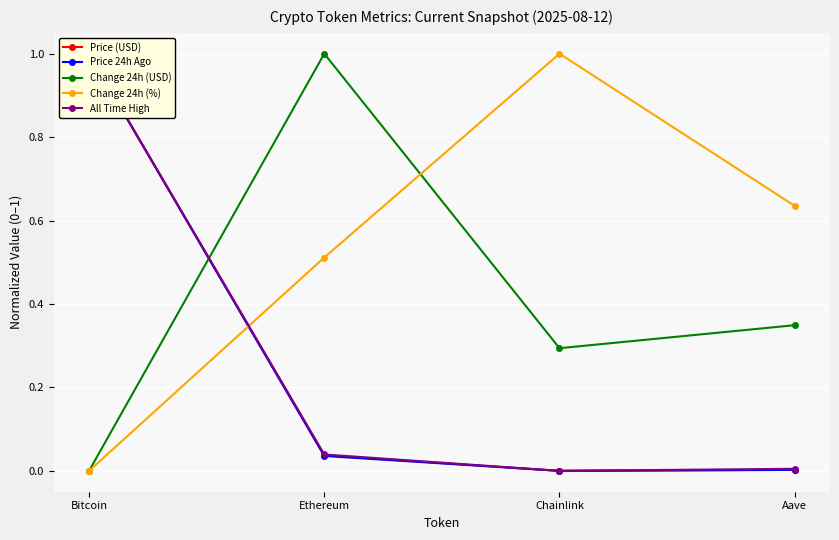

Is the value of Change 24h (%) at Ethereum greater than the value of Change 24h (USD) at Chainlink?

Yes